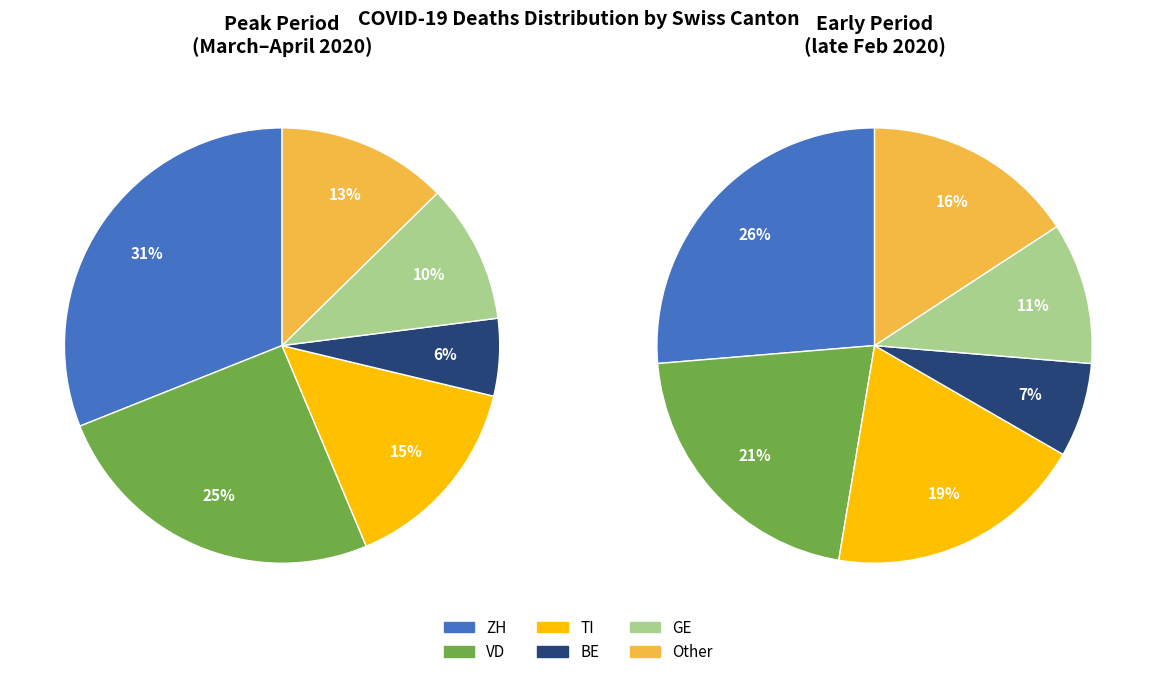

Between 5 and 8, which is larger?

8